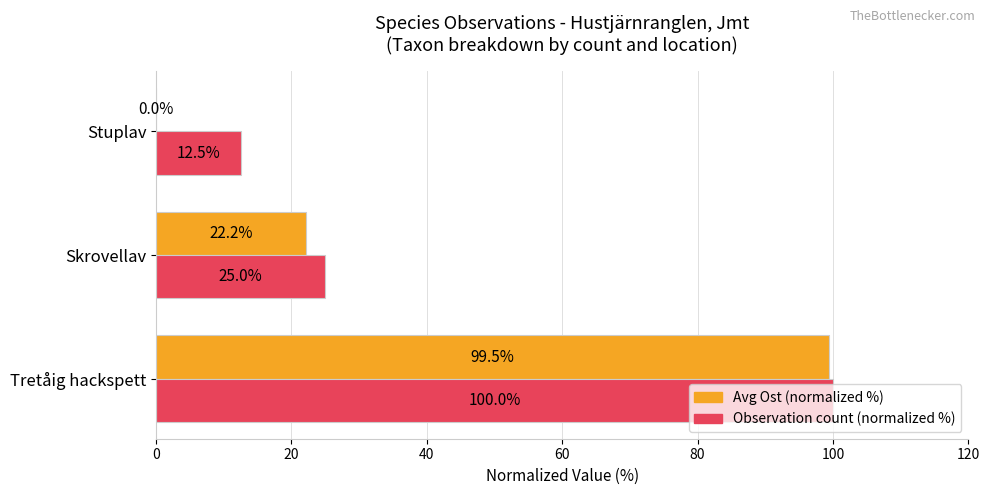

The value of Observation count (normalized %) at Skrovellav is 25.0. True or false?

True